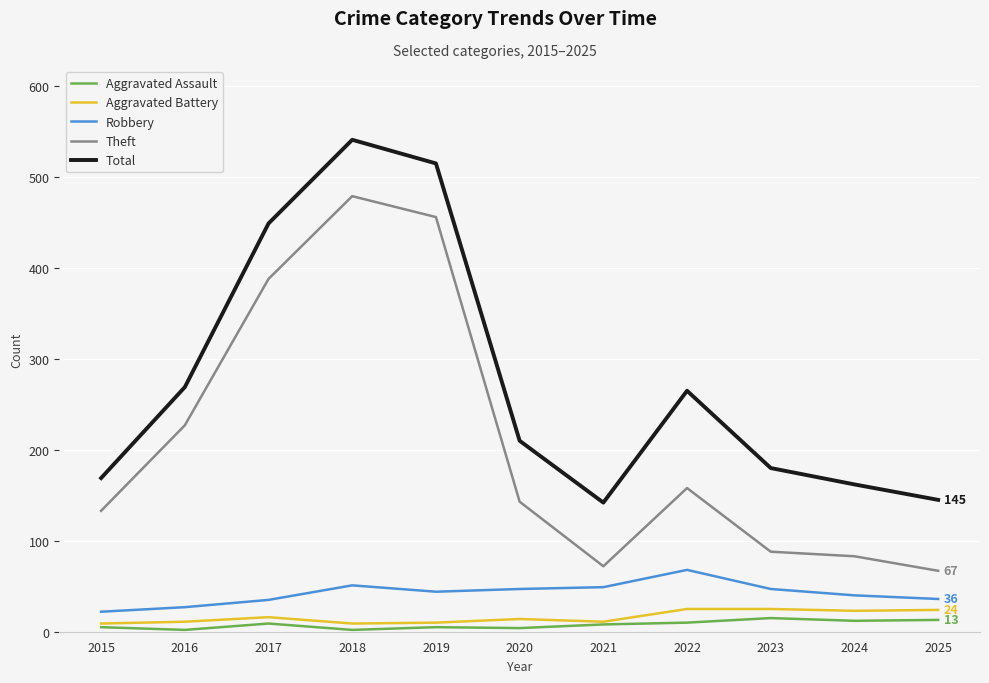

Is this an area chart (filled region under the line)?

No